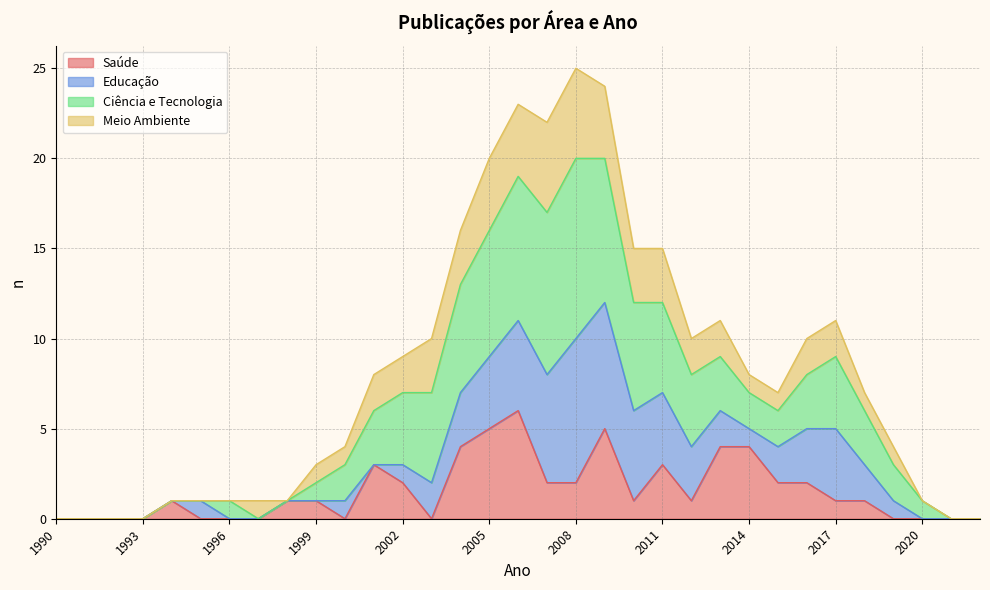

What is the maximum value for Saúde?

6